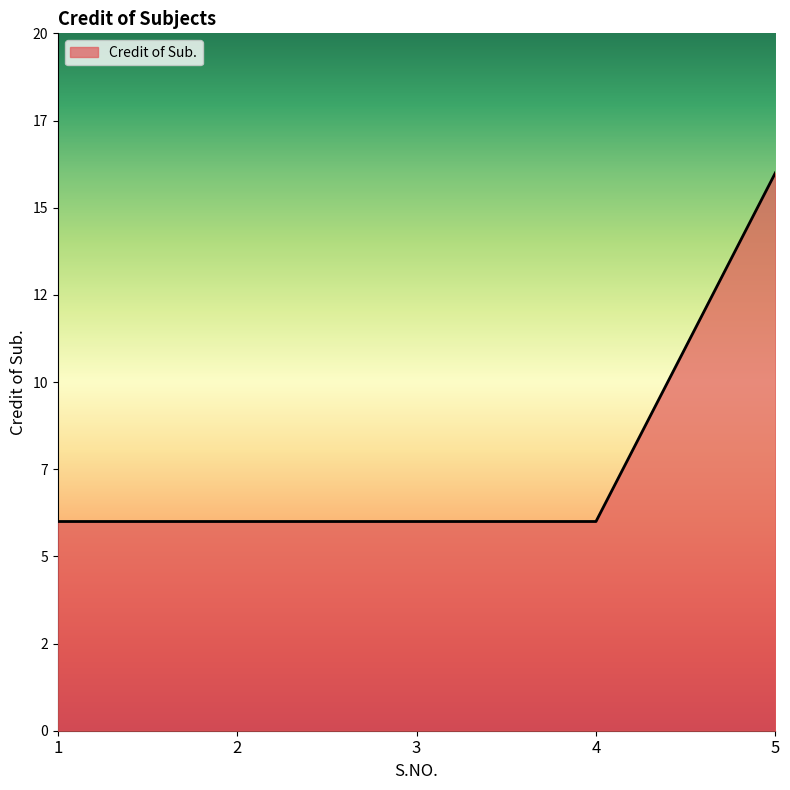

What is the value of the 1st point from the left?

6